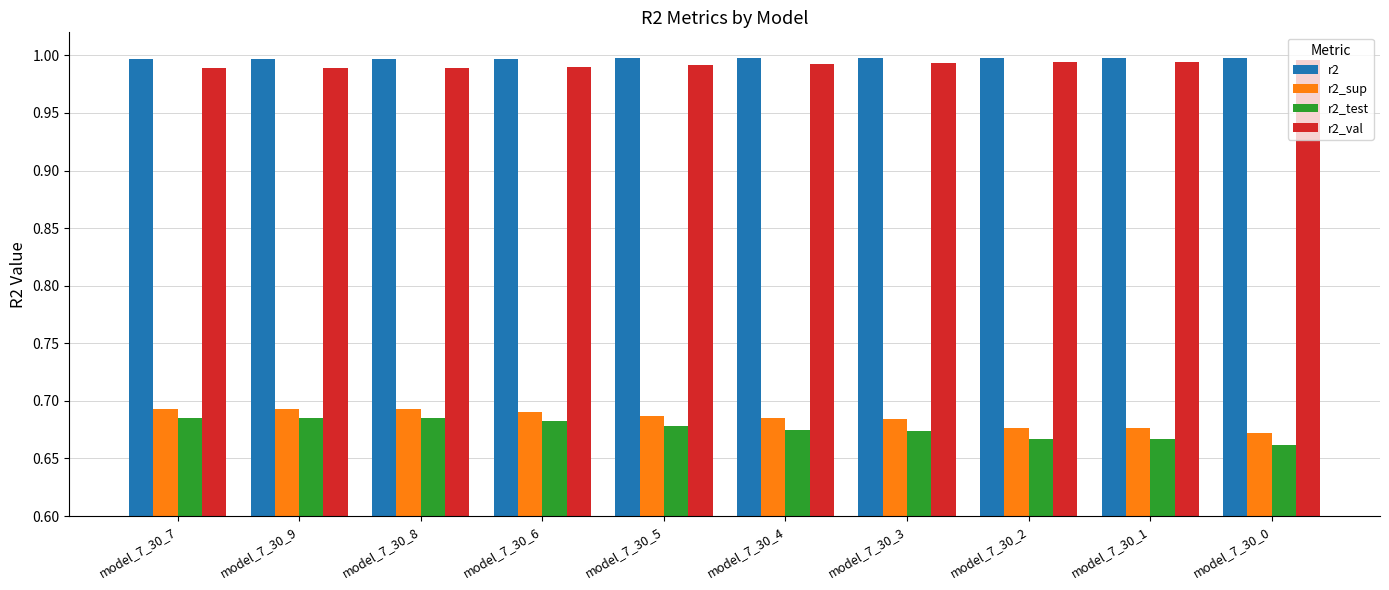

What are all the series names shown in the legend?

r2, r2_sup, r2_test, r2_val